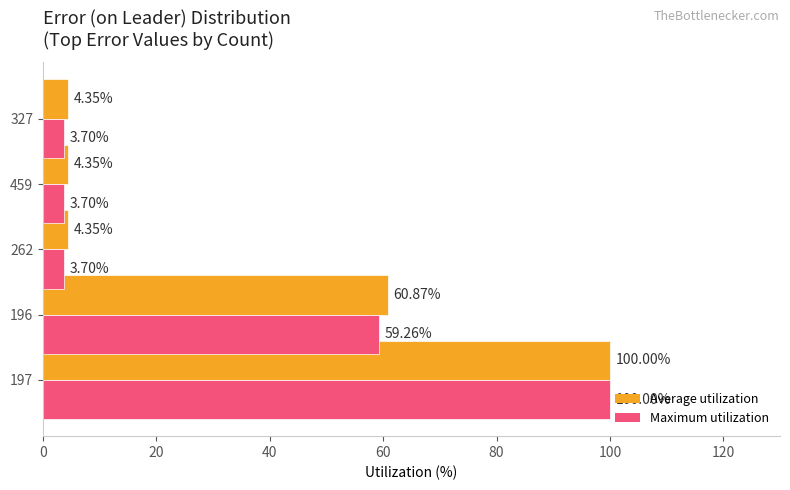

Which series has the largest total across all categories?

Average utilization